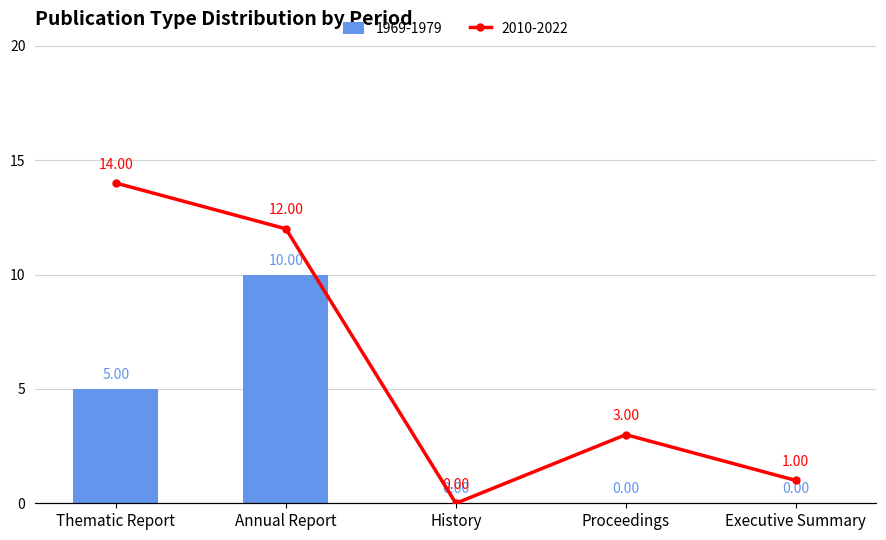

How many data points in avg_line are less than 3?

2